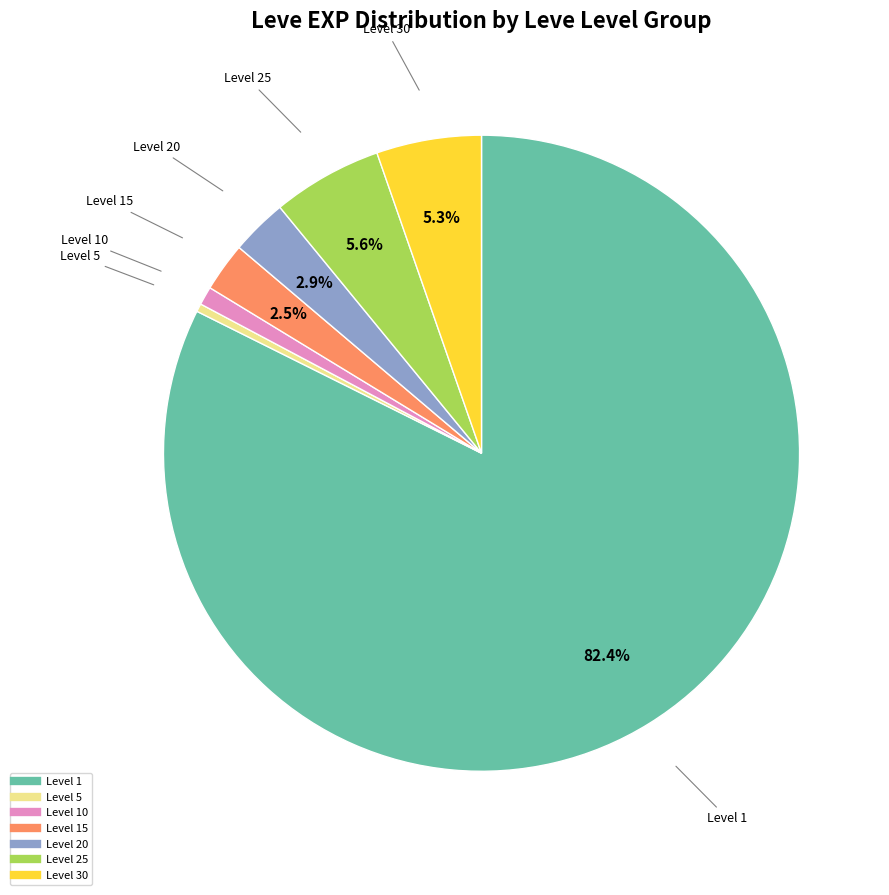

Is there a majority slice in this chart?

Yes